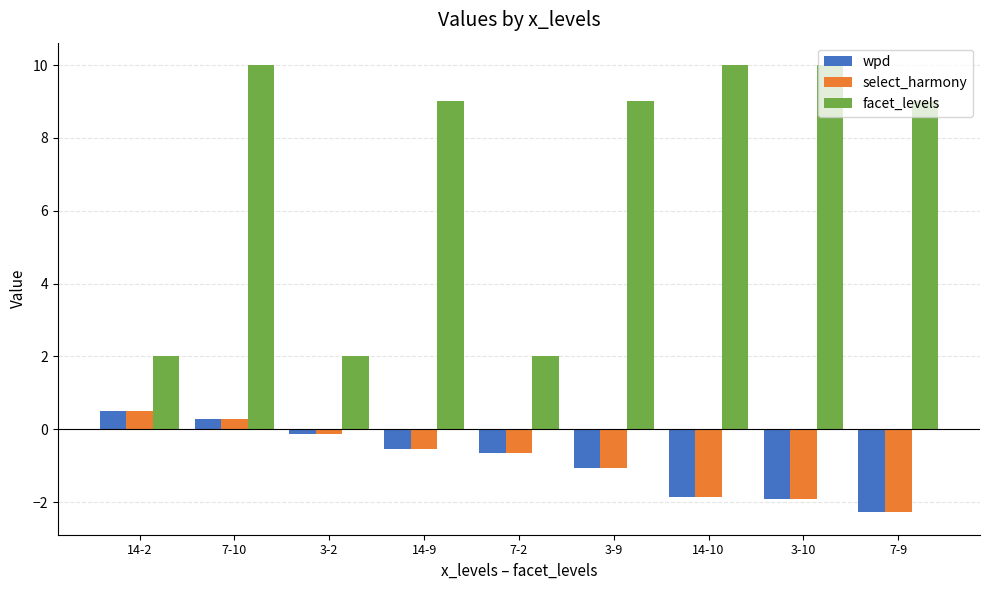

What is the difference between the maximum and minimum values in the select_harmony series?

2.8